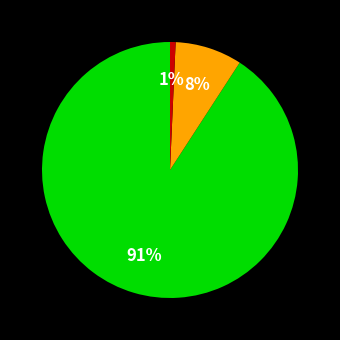

To the nearest percent, what is the average slice percentage?

33%